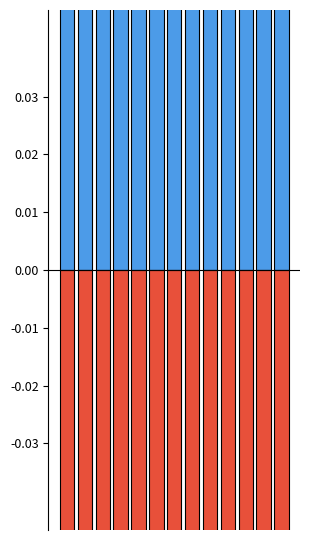

Reading left to right, extract all data points from this chart.

D20: Chemicals: 0=0.8	1=0.8	2=0.7	3=0.7	4=0.7	5=0.7	6=0.7	7=0.7	8=0.7	9=0.7	10=0.6	11=0.5	12=0.3
D21: Pharma: 0=-0.2	1=-0.2	2=-0.3	3=-0.3	4=-0.3	5=-0.3	6=-0.3	7=-0.3	8=-0.3	9=-0.3	10=-0.4	11=-0.5	12=-0.7